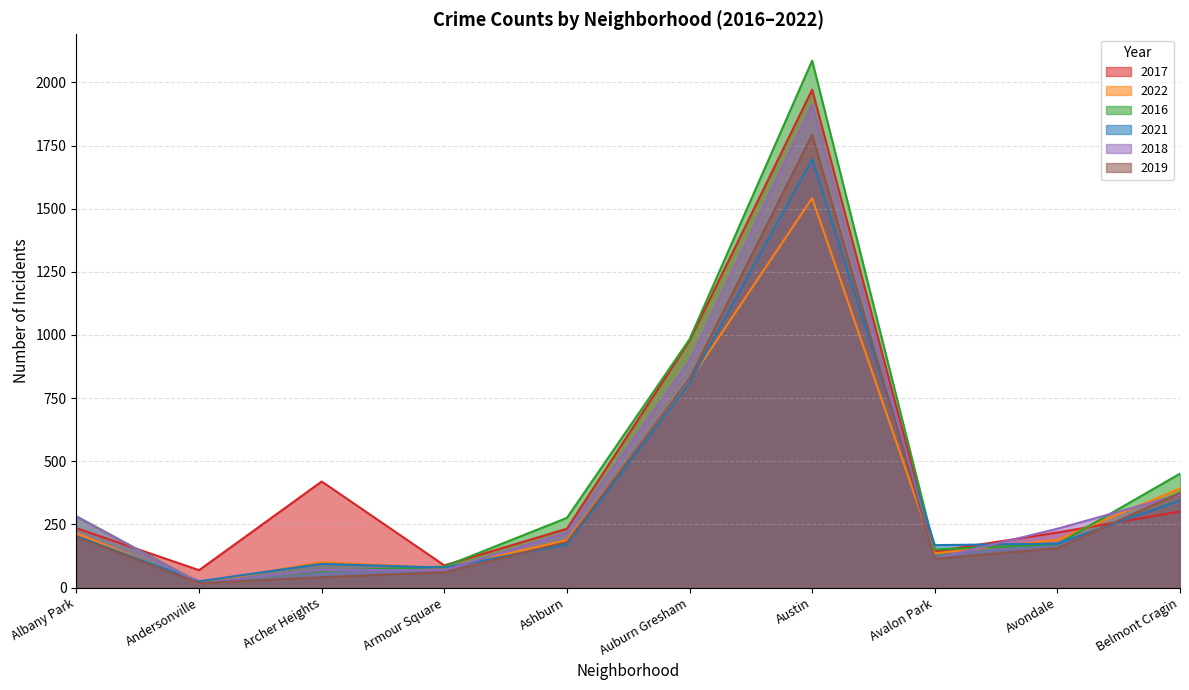

What is the total value across all series at Ashburn?

1265